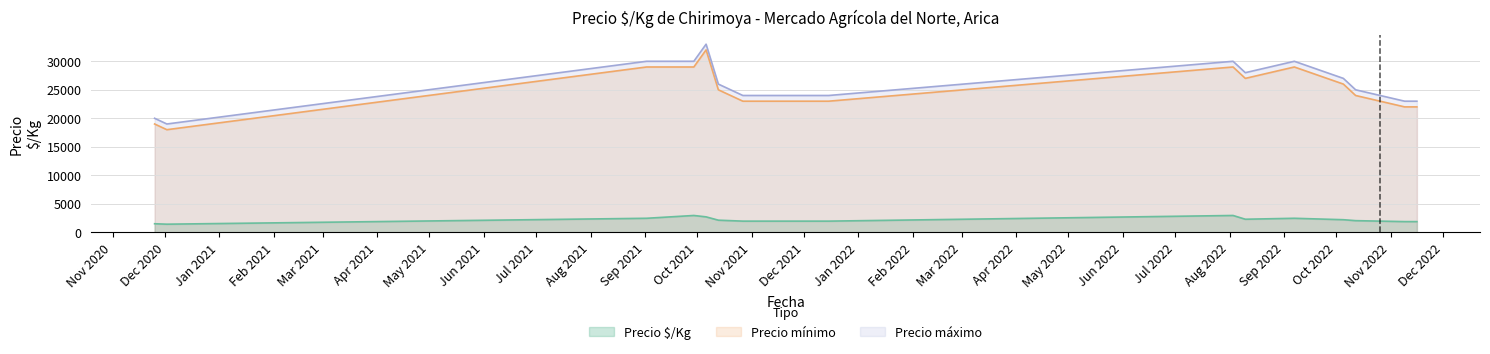

Where is Precio mínimo nearest to the value 25000?

2021-10-13